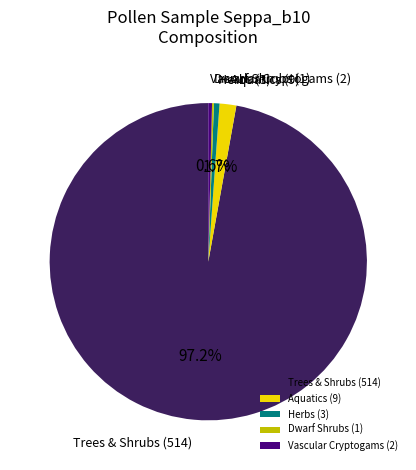

Which category has the biggest portion of the pie?

Trees & Shrubs (514)